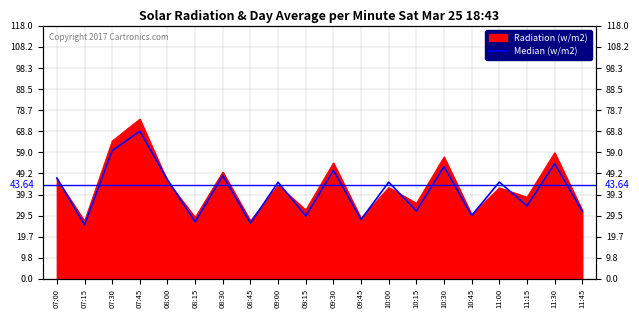

The value at 10:00 is 29.5. True or false?

False